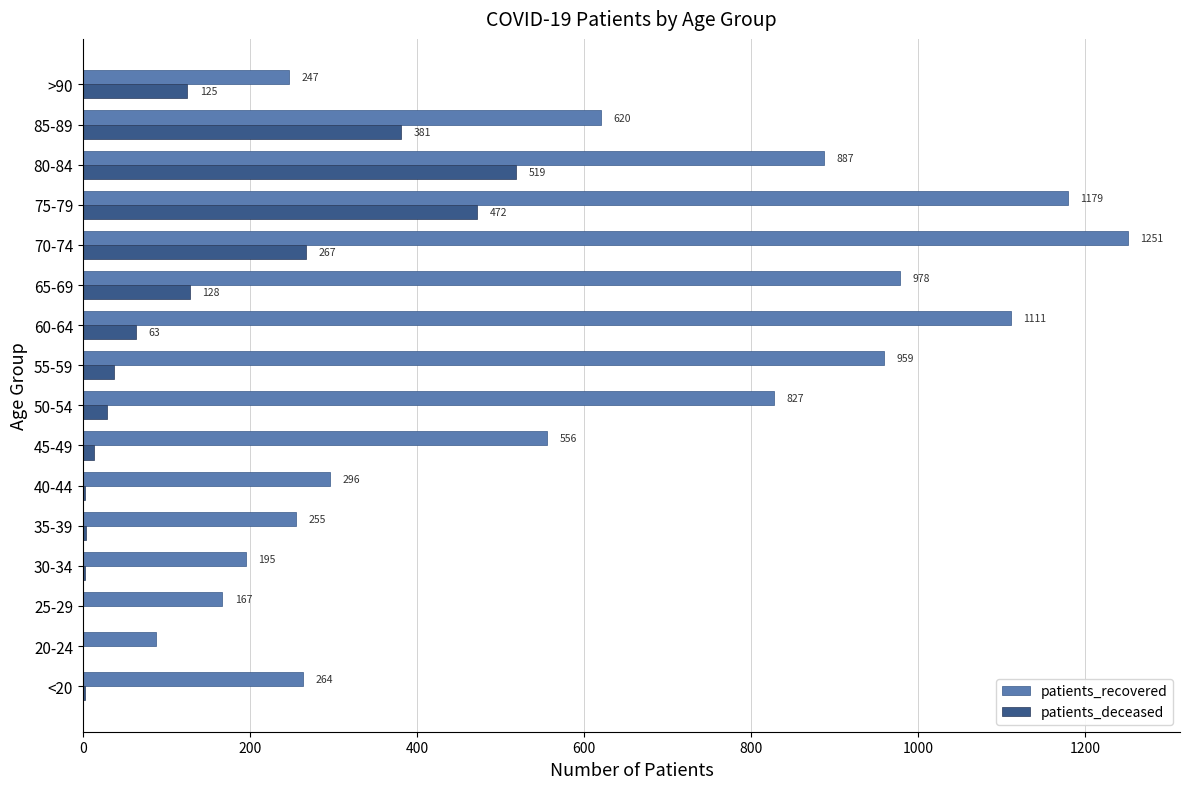

What is the maximum value for patients_deceased?

519